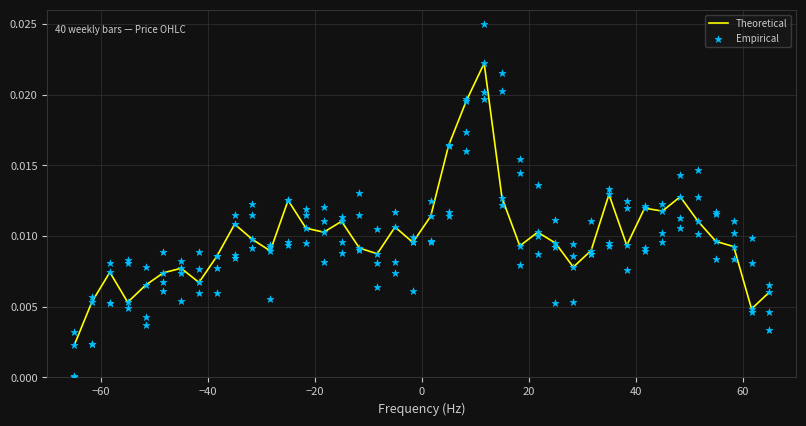

At how many categories does at least one series exceed 0?

40